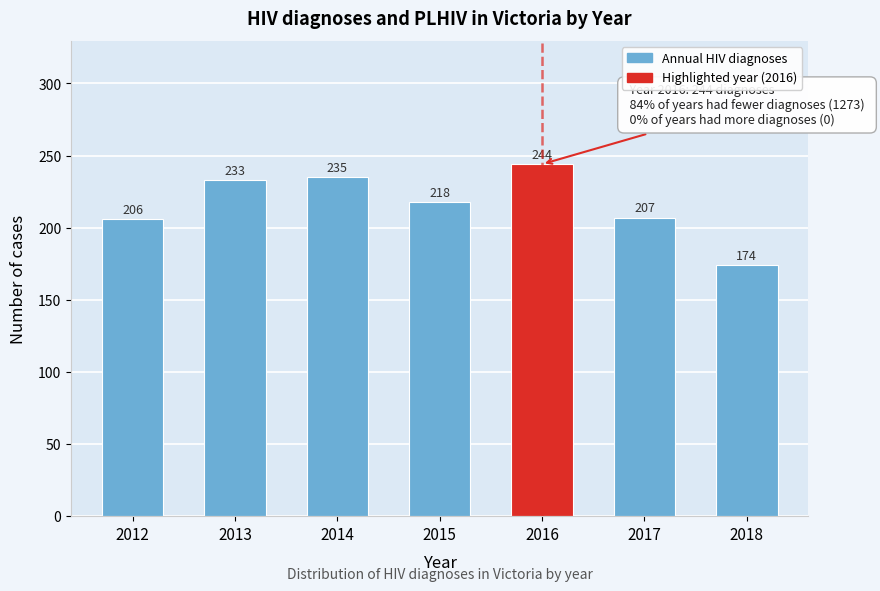

Reading right to left, transcribe all the data shown in this chart.

2018=174	2017=207	2016=244	2015=218	2014=235	2013=233	2012=206